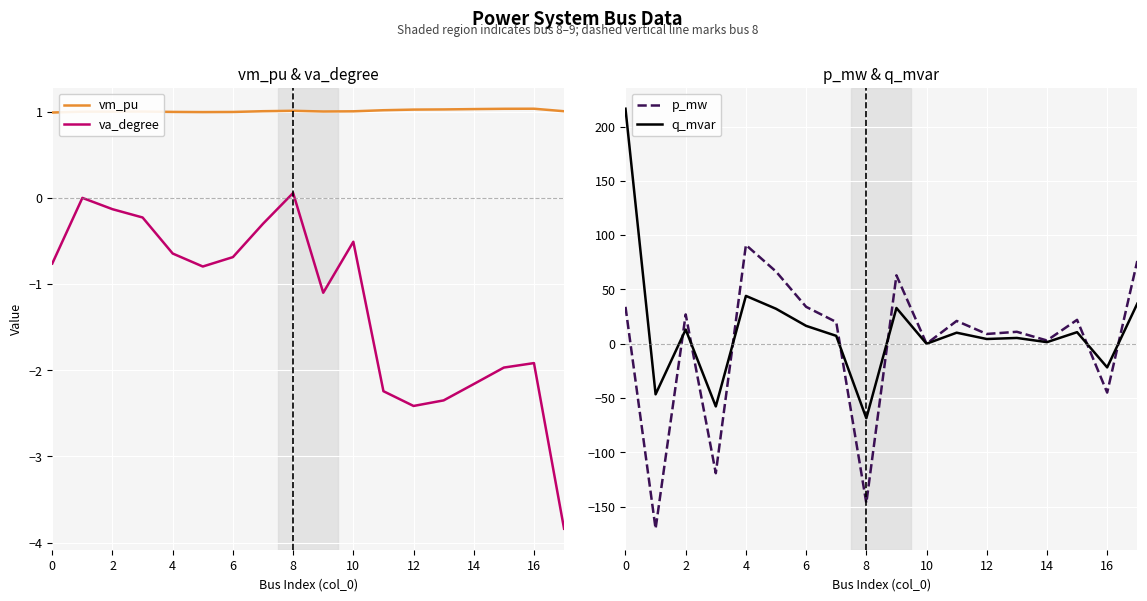

How many lines are shown in the chart?

4